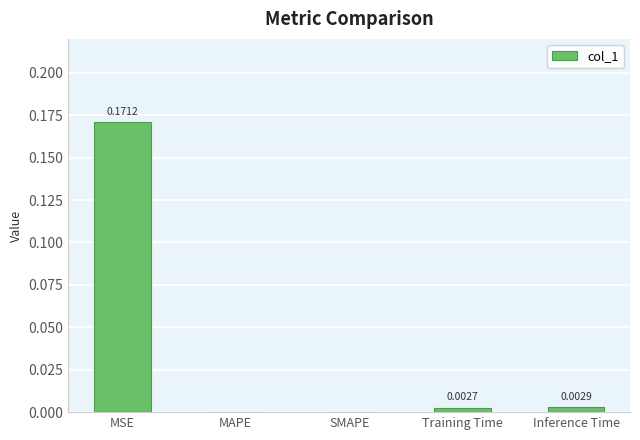

Which category has the highest value across all series?

MSE